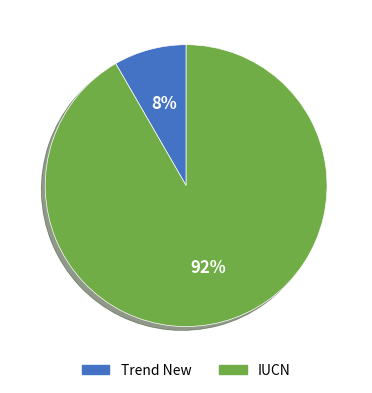

Do IUCN and Trend New together represent more than half of the pie?

Yes